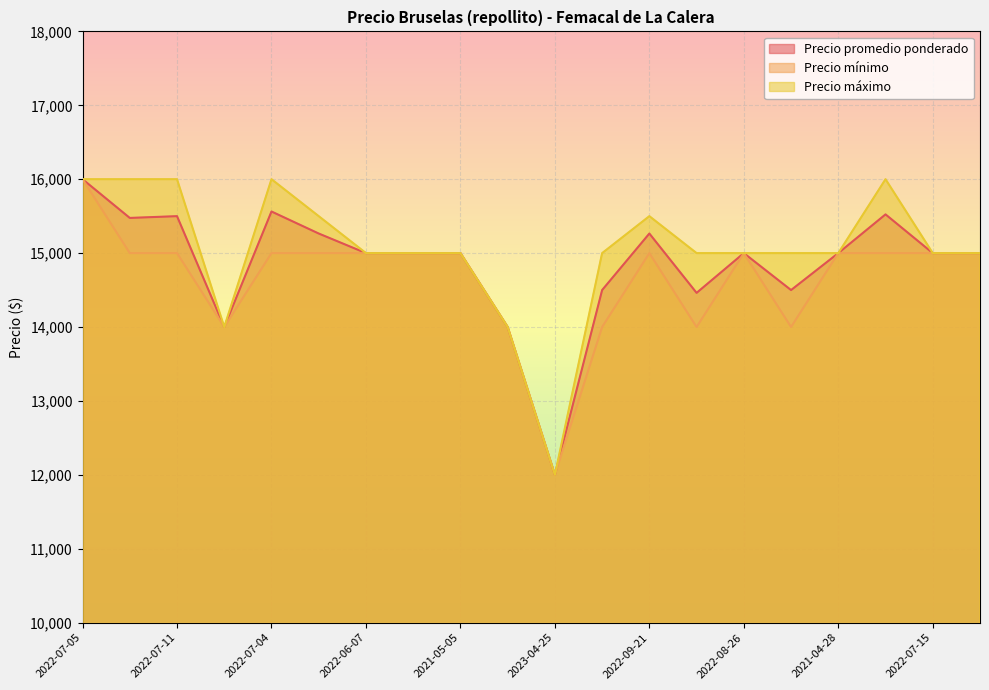

Where is the first local minimum for Precio mínimo?

2021-05-24